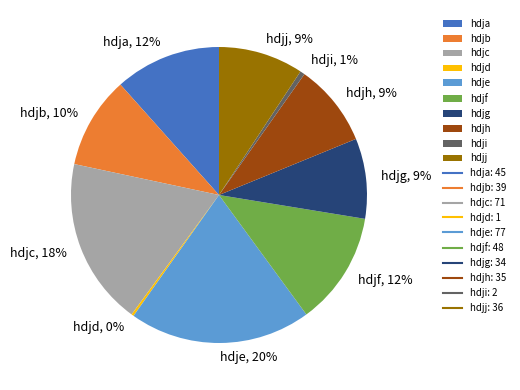

What percentage is the hdji slice, to the nearest percent?

1%